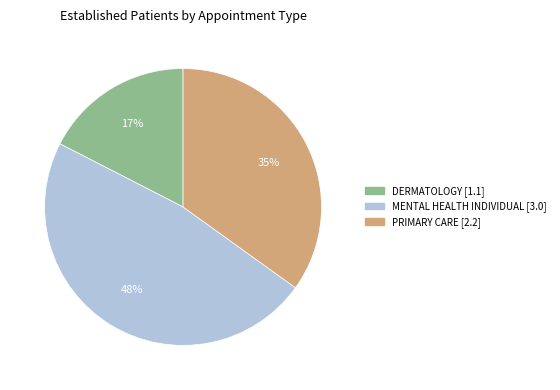

Does any single category account for the majority?

No